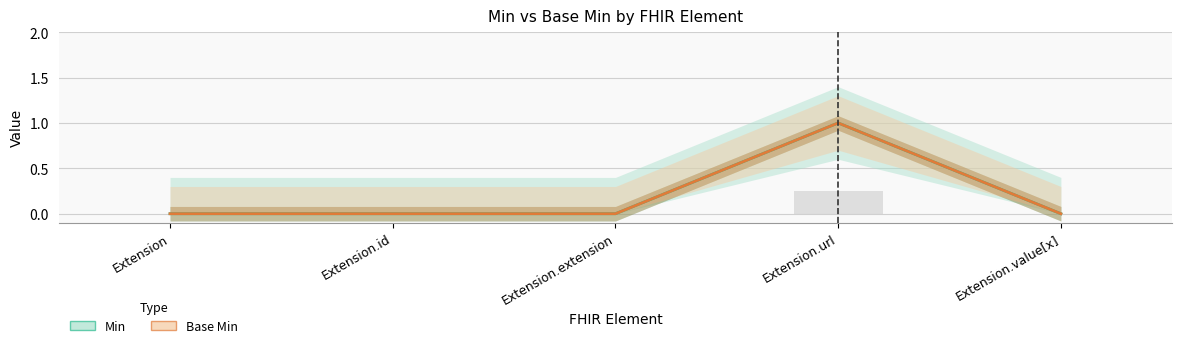

How many values in Base Min are above zero?

1